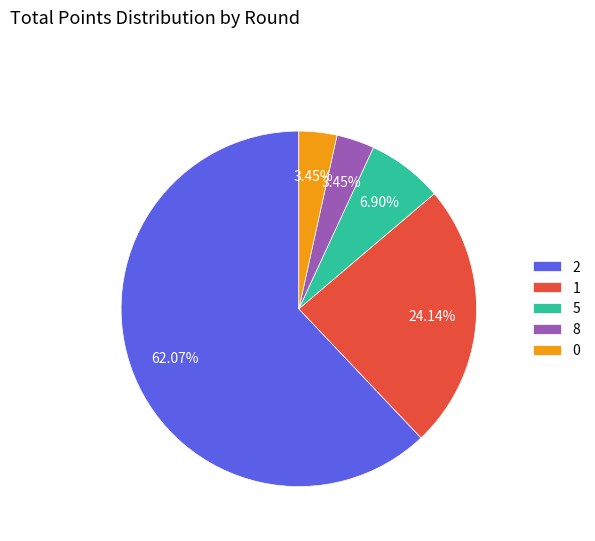

Is there a majority slice in this chart?

Yes